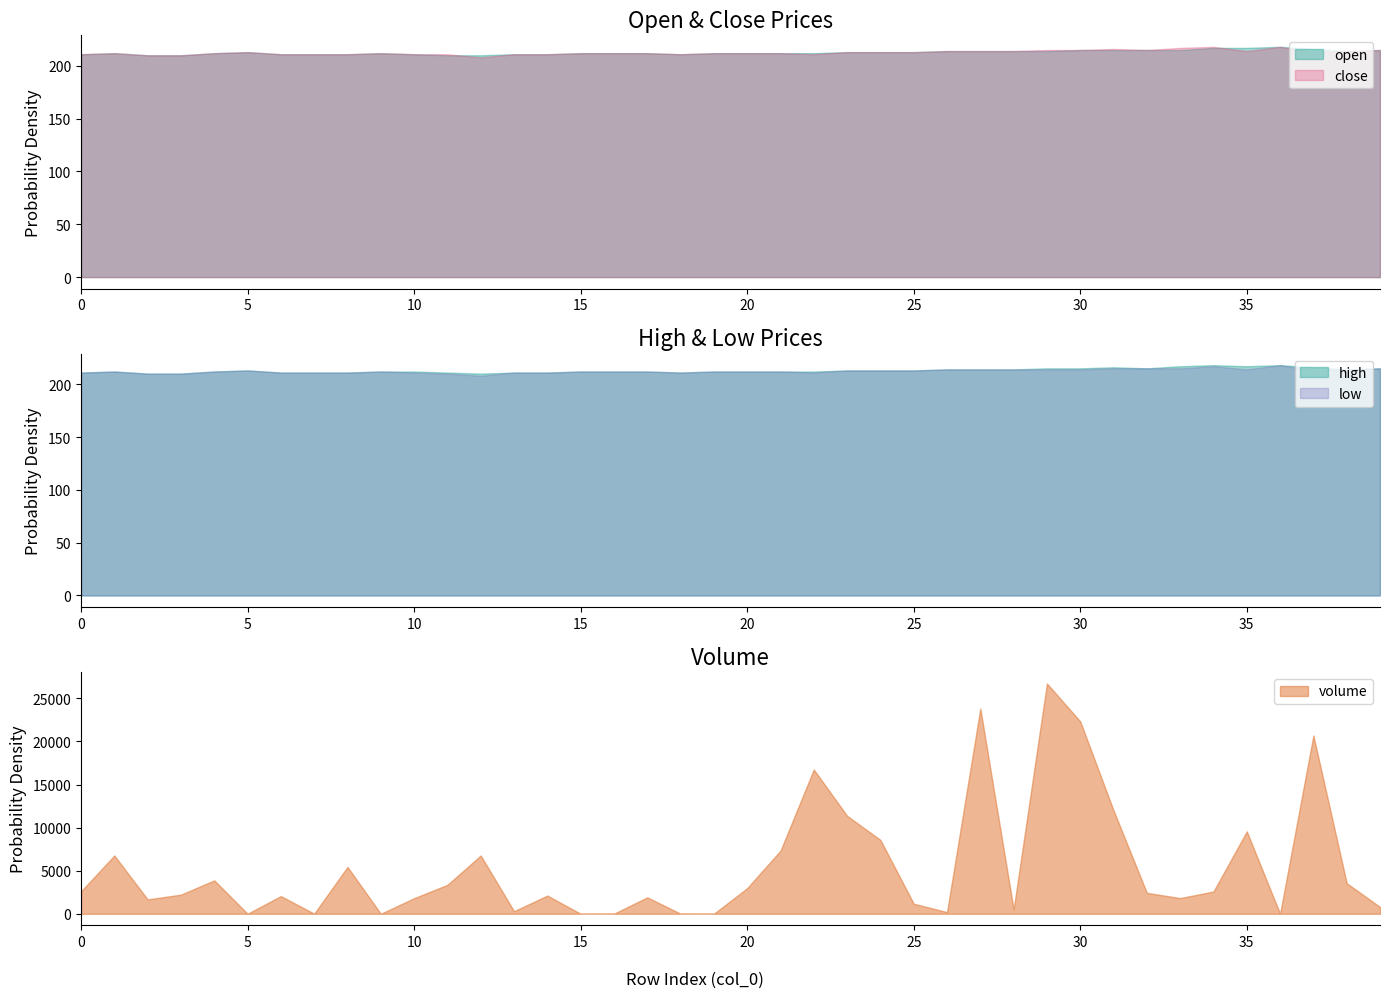

Reading left to right, extract all data points from this chart.

col_0: 0.0	1.0	2.0	3.0	4.0	5.0	6.0	7.0	8.0	9.0	10.0	11.0	12.0	13.0	14.0	15.0	16.0	17.0	18.0	19.0	20.0	21.0	22.0	23.0	24.0	25.0	26.0	27.0	28.0	29.0	30.0	31.0	32.0	33.0	34.0	35.0	36.0	37.0	38.0	39.0
open: 211.0	212.0	210.0	210.0	212.0	213.0	211.0	211.0	211.0	212.0	211.0	210.0	210.0	211.0	211.0	212.0	212.0	212.0	211.0	212.0	212.0	212.0	212.0	213.0	213.0	213.0	214.0	214.0	214.0	214.0	215.0	215.0	215.0	215.0	217.0	217.0	218.0	216.0	214.0	215.0
close: 211.0	212.0	210.0	210.0	212.0	213.0	211.0	211.0	211.0	212.0	211.0	211.0	208.0	211.0	211.0	212.0	212.0	212.0	211.0	212.0	212.0	212.0	211.0	213.0	213.0	213.0	214.0	214.0	214.0	215.0	215.0	216.0	215.0	217.0	218.0	214.0	218.0	213.0	214.0	215.0
high: 211.0	212.0	210.0	210.0	212.0	213.0	211.0	211.0	211.0	212.0	212.0	211.0	210.0	211.0	211.0	212.0	212.0	212.0	211.0	212.0	212.0	212.0	212.0	213.0	213.0	213.0	214.0	214.0	214.0	215.0	215.0	216.0	215.0	217.0	218.0	217.0	218.0	216.0	214.0	215.0
low: 211.0	212.0	210.0	210.0	212.0	213.0	211.0	211.0	211.0	212.0	211.0	210.0	208.0	211.0	211.0	212.0	212.0	212.0	211.0	212.0	212.0	212.0	211.0	213.0	213.0	213.0	214.0	214.0	214.0	214.0	214.0	215.0	215.0	215.0	217.0	214.0	218.0	213.0	214.0	215.0
volume: 2604.8	6765.4	1666.6	2222.7	3877.1	2.0	2053.2	10.0	5434.1	1.1	1807.1	3361.1	6765.4	300.0	2112.9	1.0	5.0	1908.7	7.3	1.1	2975.4	7323.9	16747.2	11372.0	8573.5	1169.4	188.5	23832.9	501.0	26731.0	22333.0	11998.4	2429.6	1822.3	2584.9	9567.2	1.0	20701.5	3551.0	788.7